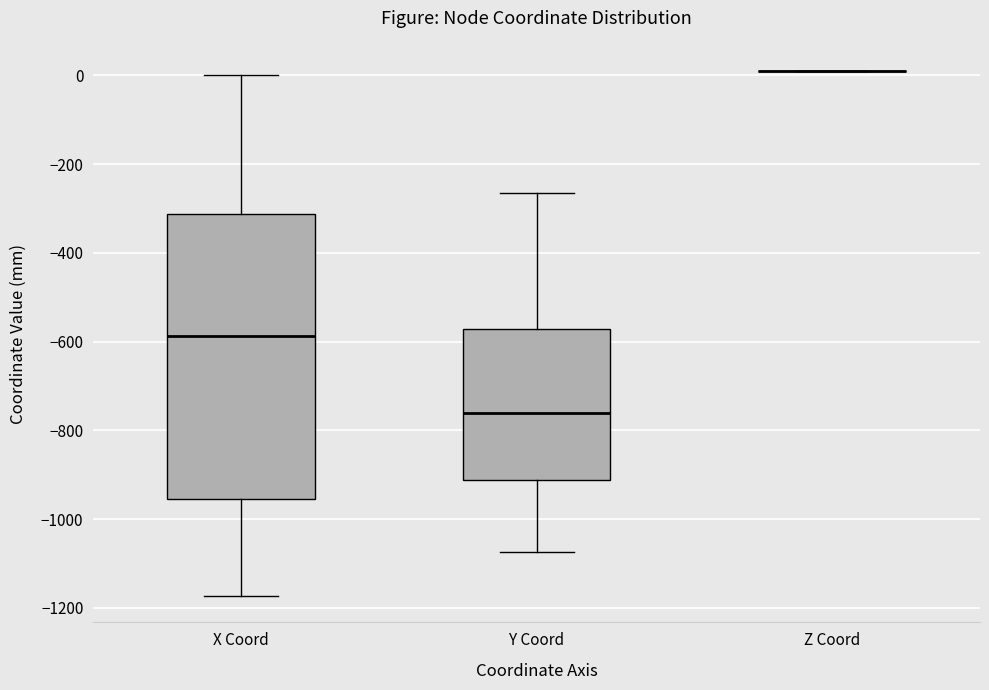

Reading left to right, read every box against the y-axis: the position of its median line, the range the box covers, and the ends of its whiskers. The values are not printed on the chart, so give them approximately, as read against the axis.

X Coord: median -580, box -960 to -320, whiskers -1180 to 0
Y Coord: median -760, box -920 to -580, whiskers -1080 to -260
Z Coord: box collapsed to a line at 0, whiskers 0 to 0